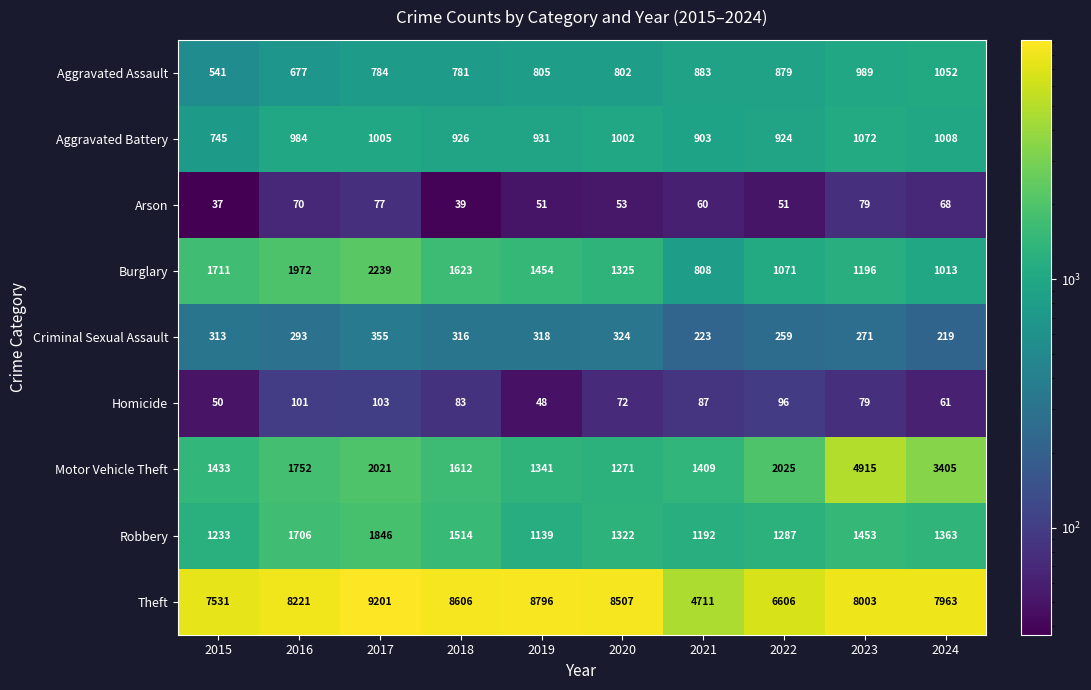

List the labels in order of Aggravated Battery value, largest first.

2023, 2024, 2017, 2020, 2016, 2019, 2018, 2022, 2021, 2015